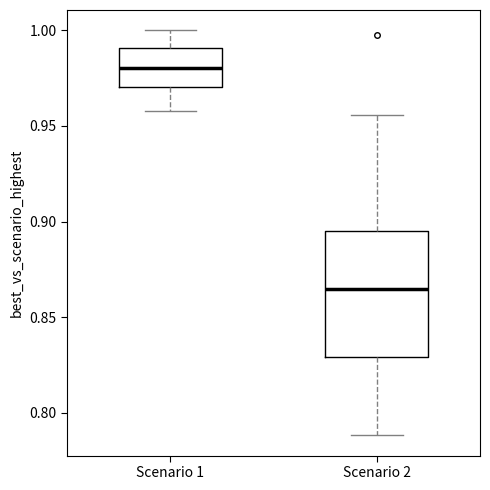

Reading left to right, read every box against the y-axis: the position of its median line, the range the box covers, and the ends of its whiskers. The values are not printed on the chart, so give them approximately, as read against the axis.

Scenario 1: median 0.980, box 0.970 to 0.990, whiskers 0.960 to 1.000
Scenario 2: median 0.865, box 0.830 to 0.895, whiskers 0.790 to 0.955